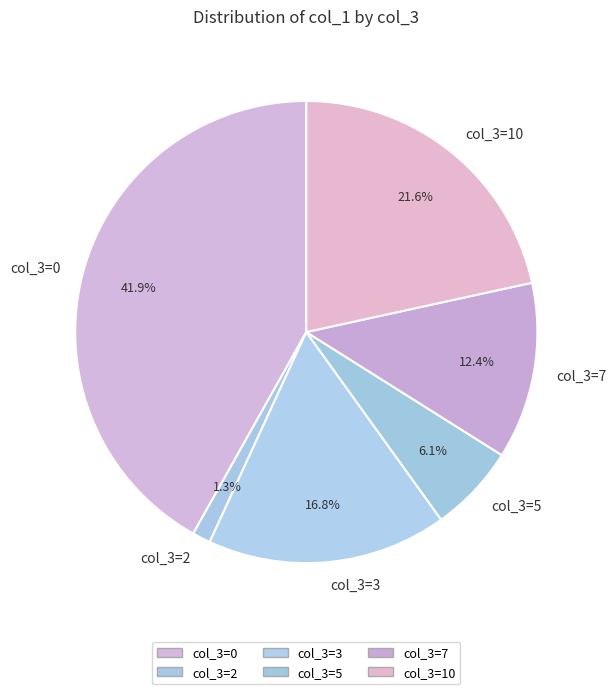

How many slices are in this pie chart?

6